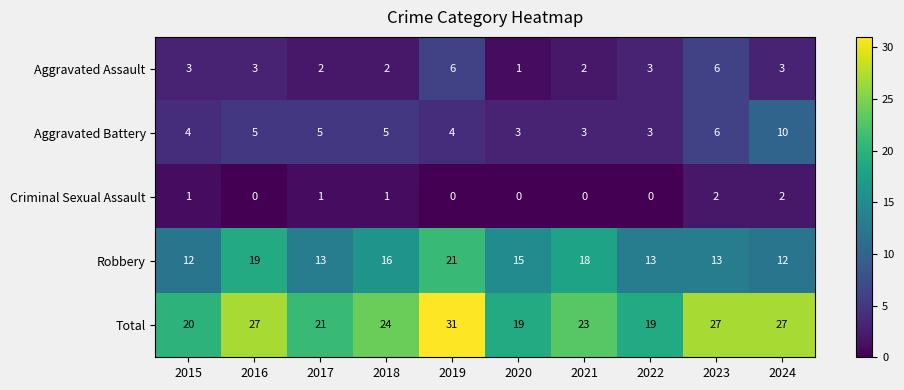

What is the approximate value of Total at 2016?

27